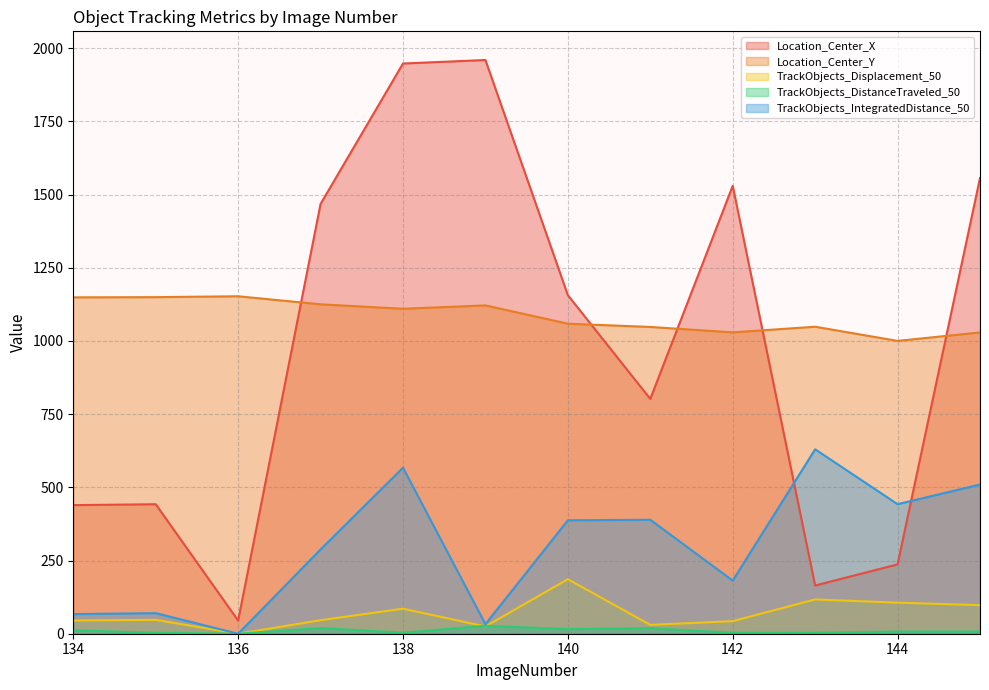

Is it true that TrackObjects_IntegratedDistance_50 equals 217.2 at 140?

False